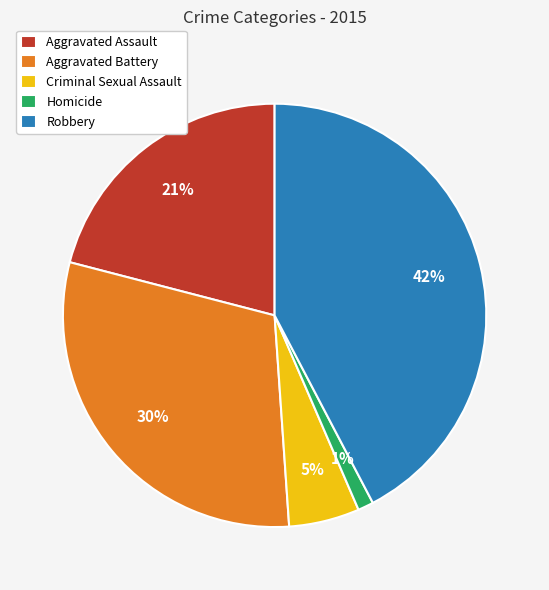

Does any single category account for the majority?

No